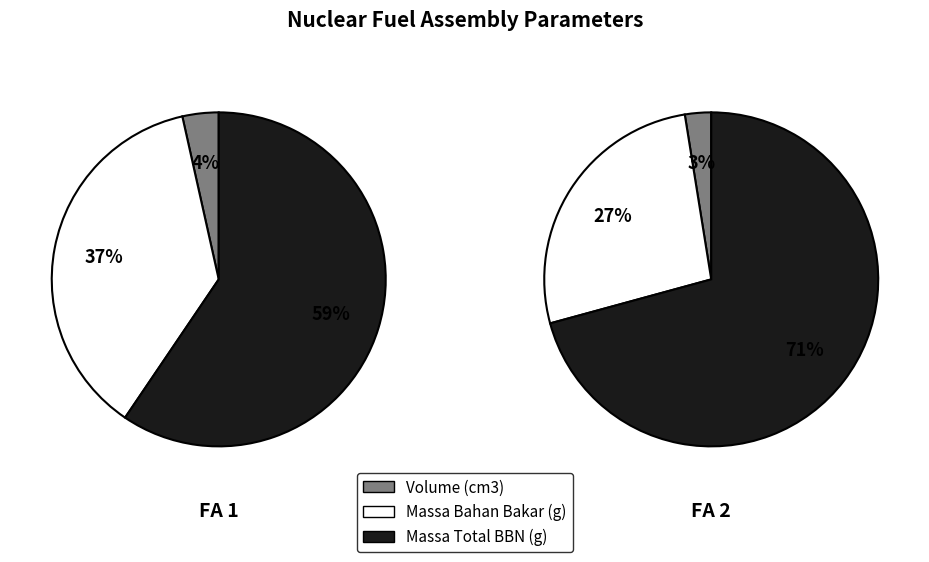

Is there a majority slice in this chart?

Yes